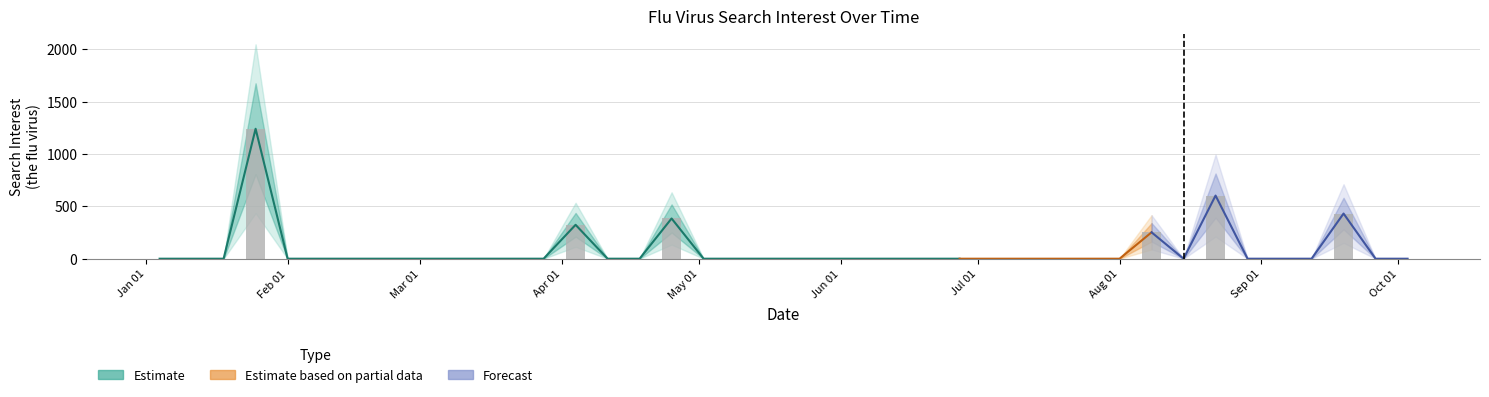

The chart shows a value of 771.9 at 18. True or false?

False